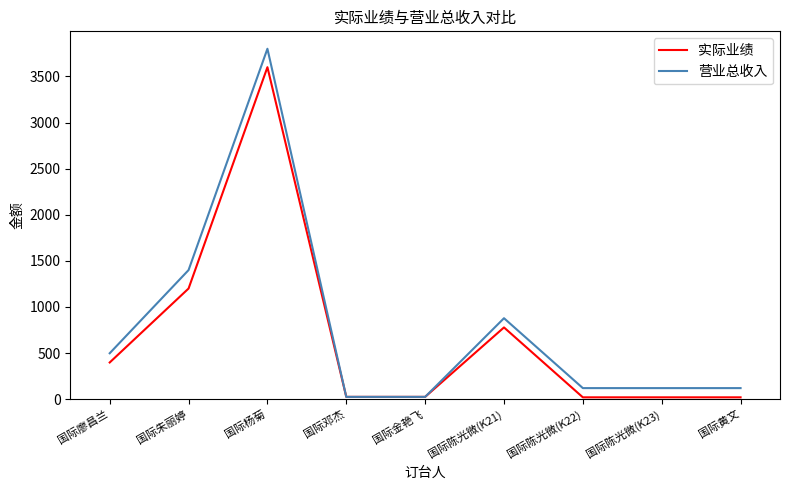

Which series has the widest spread of values?

营业总收入